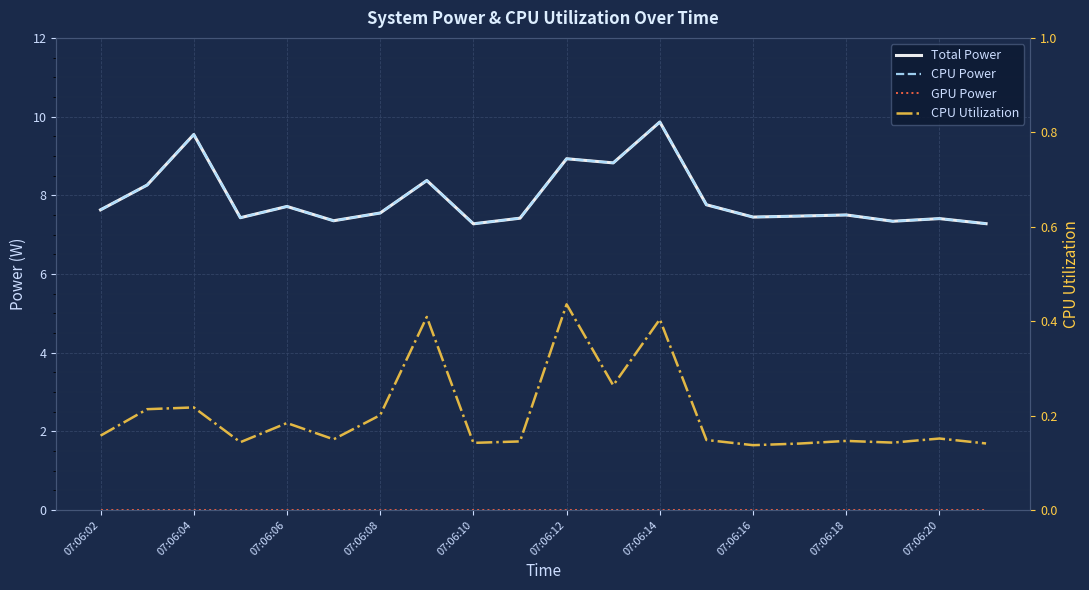

How many data points does each series have?

20